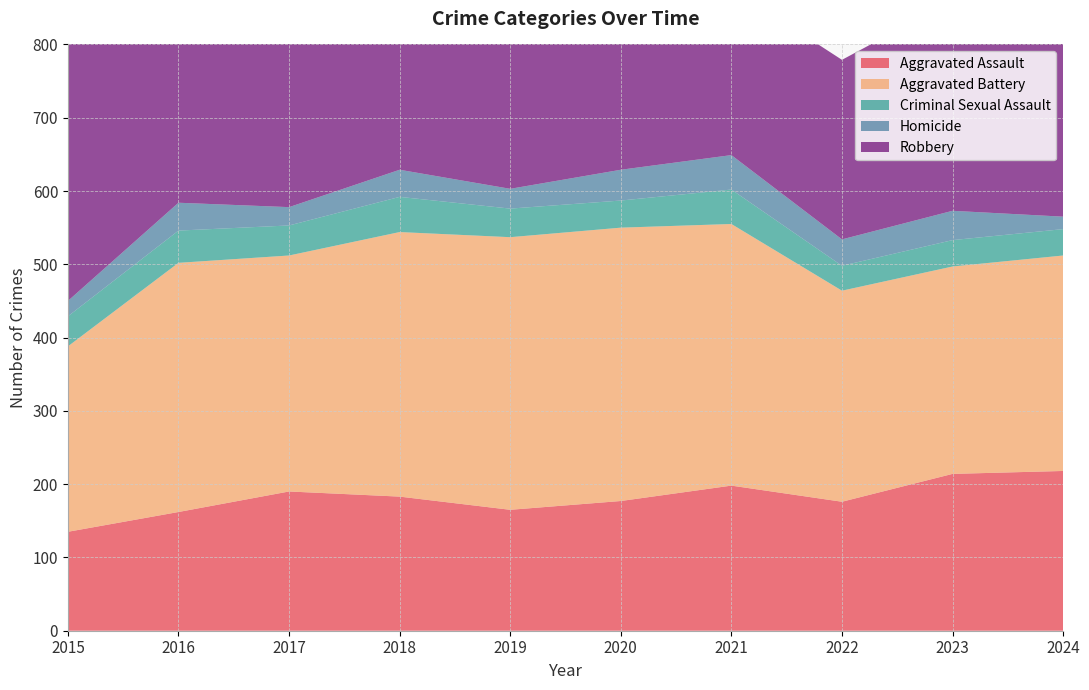

Reading left to right, transcribe all the data shown in this chart.

Aggravated Assault: 2015=135	2016=162	2017=190	2018=183	2019=165	2020=177	2021=198	2022=176	2023=214	2024=218
Aggravated Battery: 2015=253	2016=340	2017=322	2018=361	2019=372	2020=373	2021=357	2022=288	2023=283	2024=294
Criminal Sexual Assault: 2015=41	2016=44	2017=41	2018=48	2019=39	2020=37	2021=47	2022=34	2023=36	2024=36
Homicide: 2015=21	2016=38	2017=25	2018=37	2019=27	2020=42	2021=47	2022=36	2023=40	2024=17
Robbery: 2015=354	2016=375	2017=361	2018=397	2019=302	2020=338	2021=228	2022=245	2023=287	2024=236